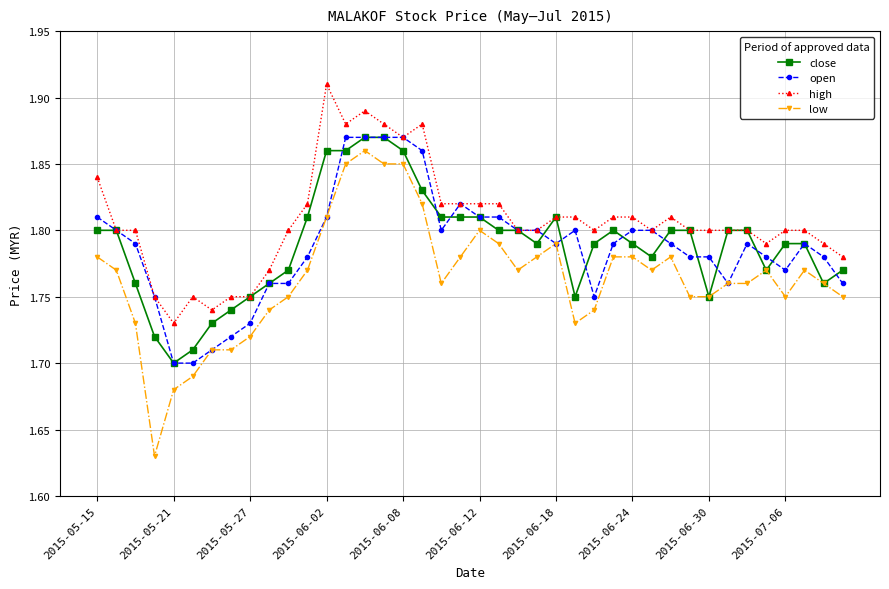

Count the number of data series in this chart.

4